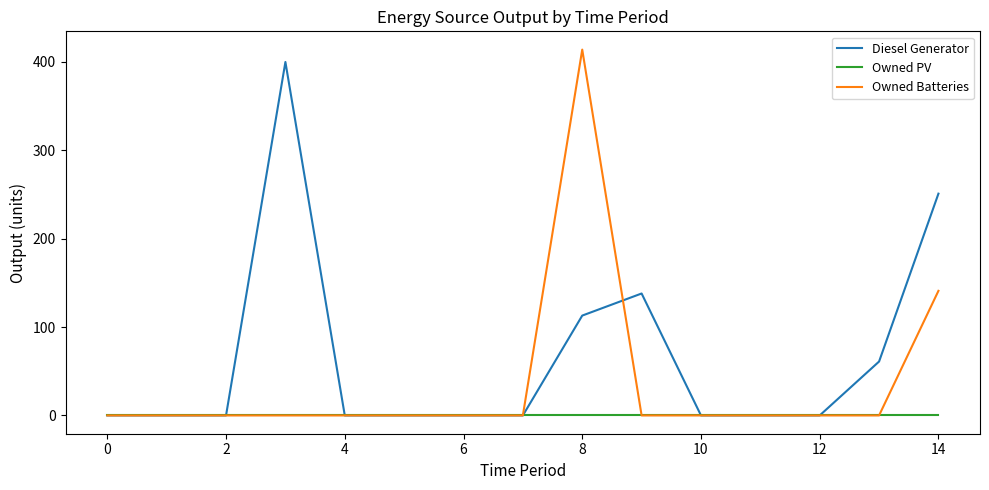

Which series has the largest total across all categories?

Diesel Generator